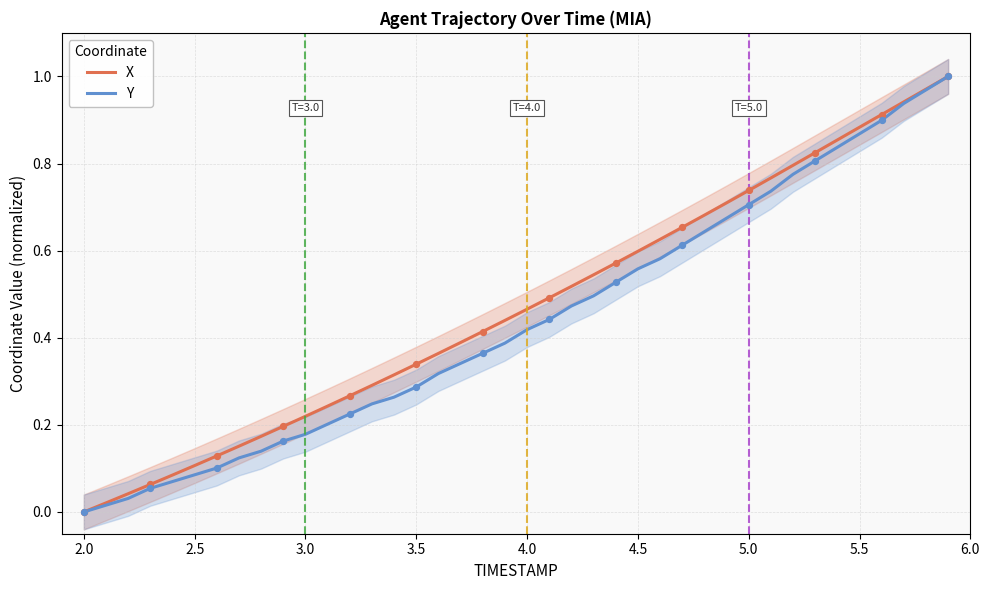

At how many categories does at least one series exceed 0?

39